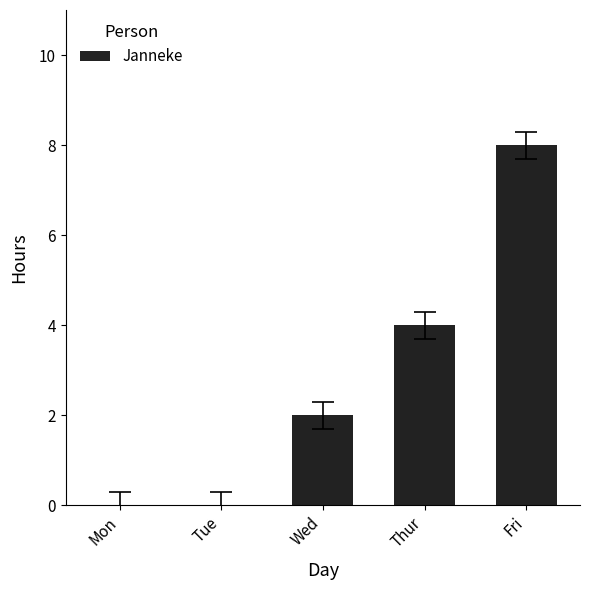

How many data points does each series have?

5